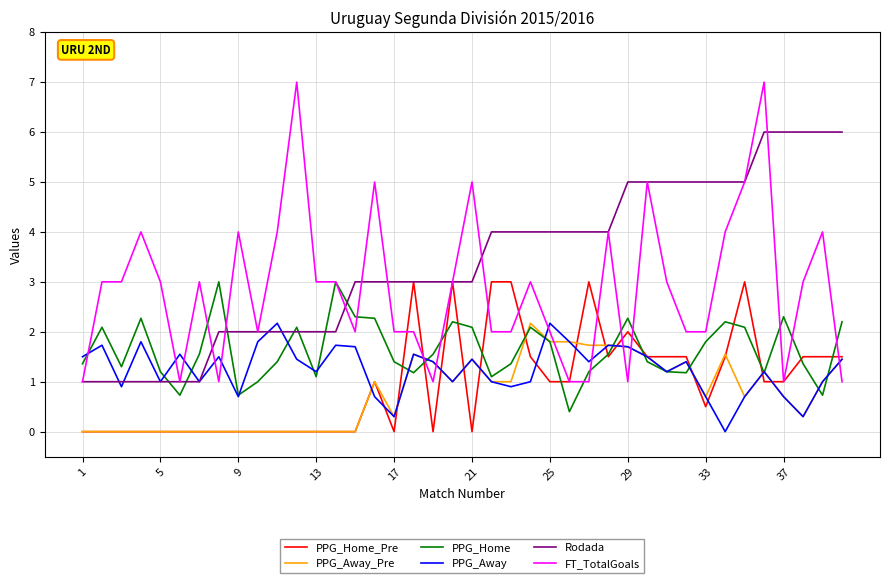

Which series has the widest spread of values?

FT_TotalGoals